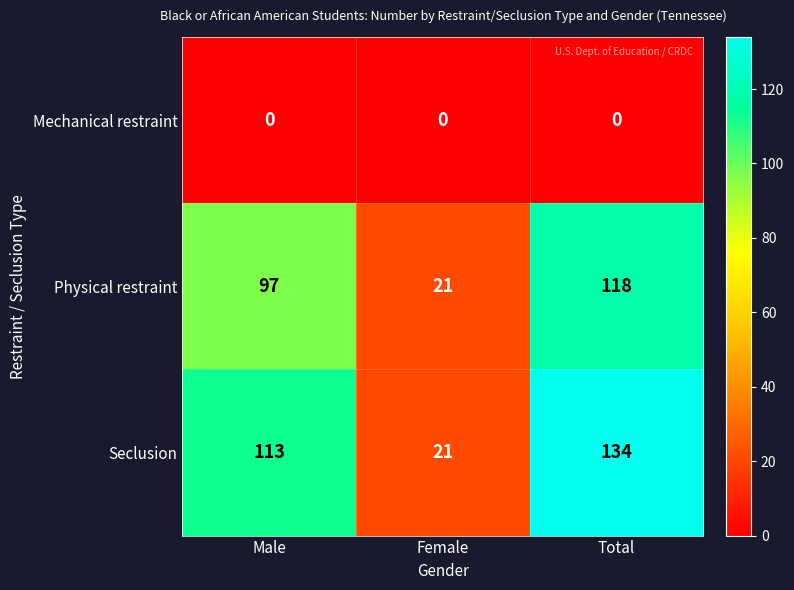

True or false: Physical restraint has a value of 21 at Female.

True